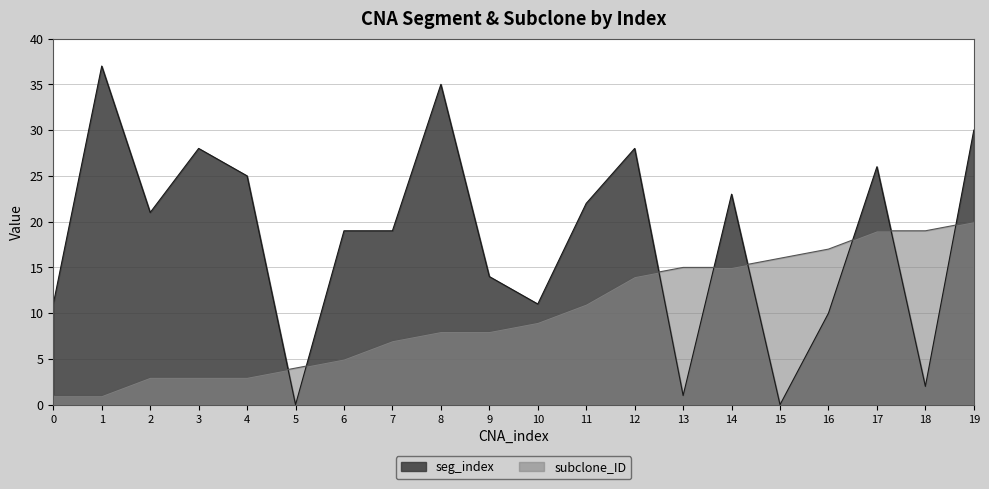

What is the difference between the maximum and second lowest values in the subclone_ID series?

19